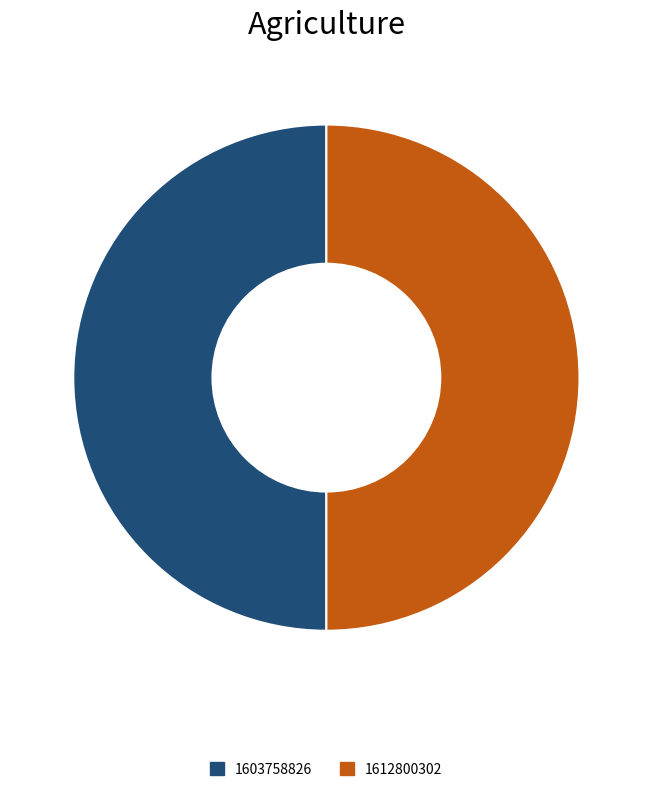

What is the ratio of the value at 1603758826 to the value at 1612800302?

1.0